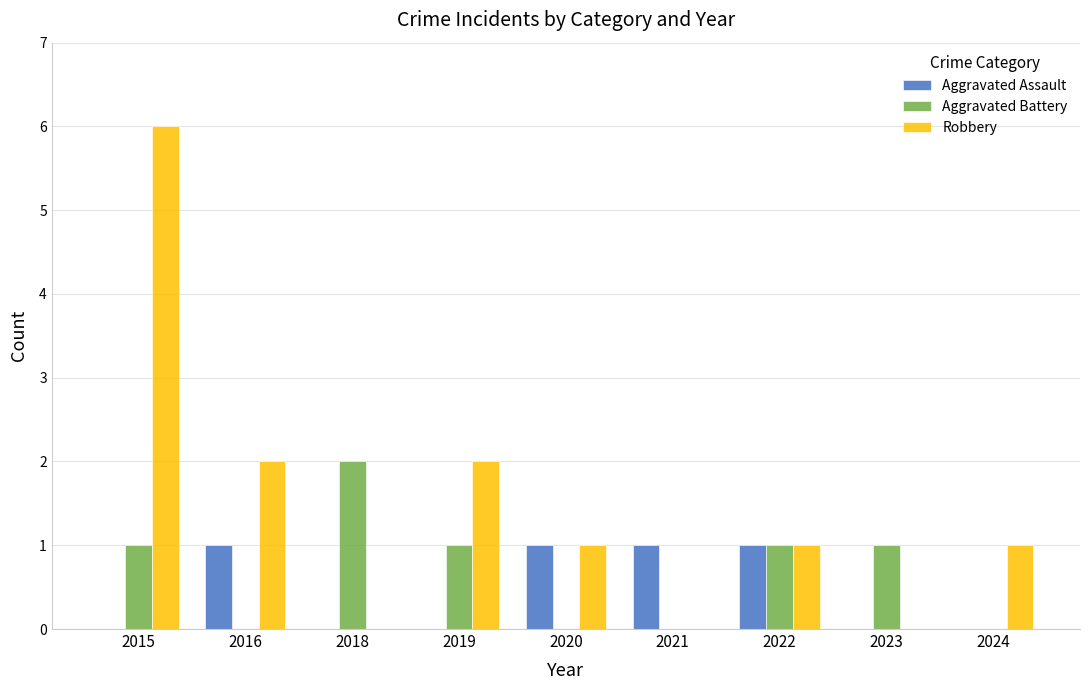

What is the sum of all Aggravated Battery values?

6